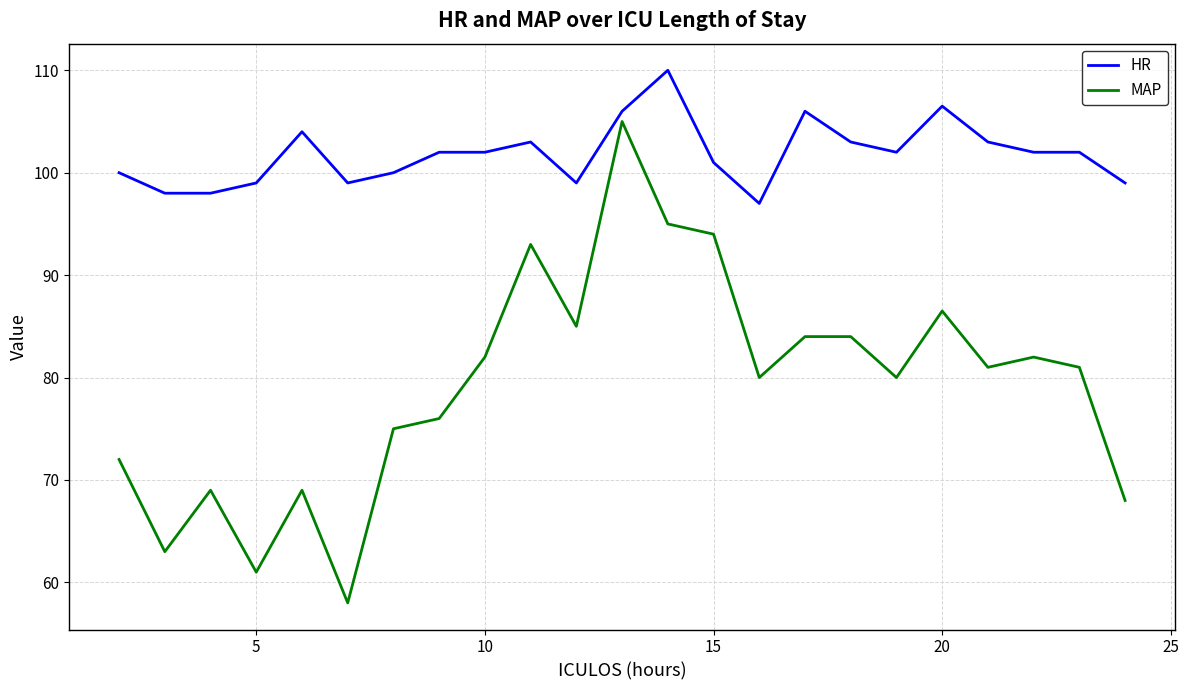

How many lines are shown in the chart?

2